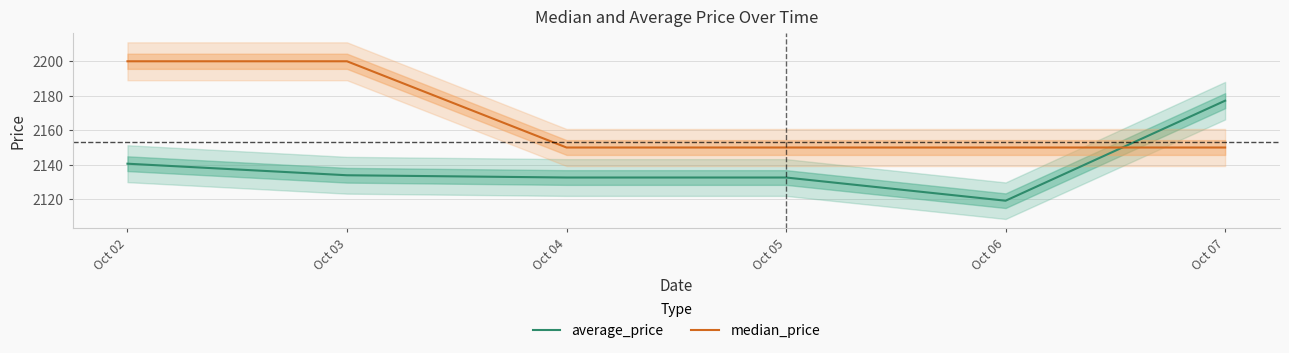

At which label is median_price closest to 2175?

Oct 02